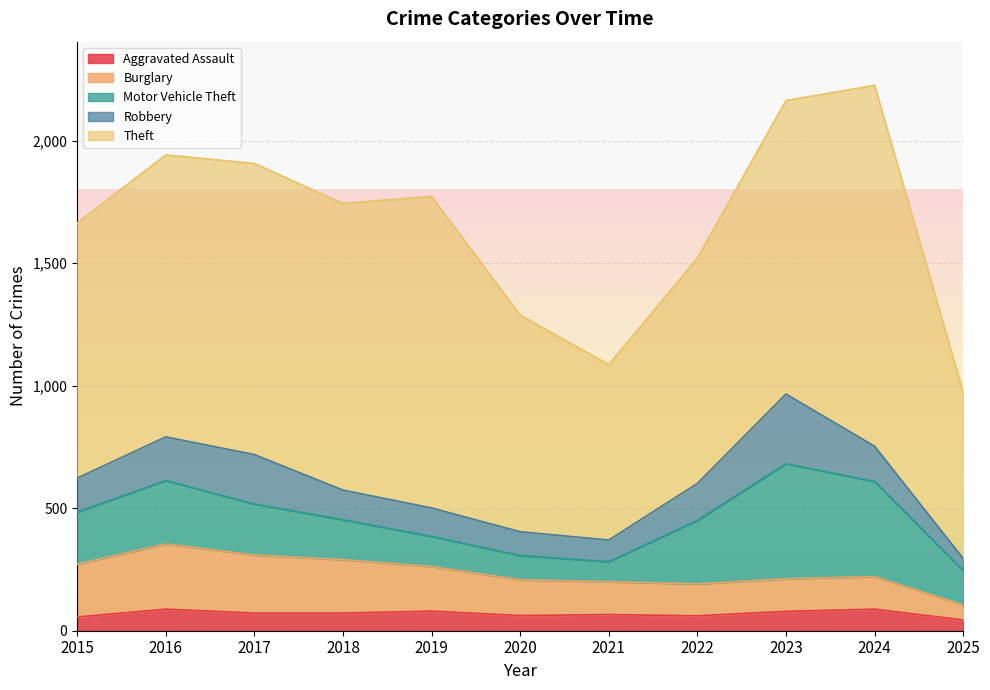

The value of Robbery at 2018 is 121. True or false?

True